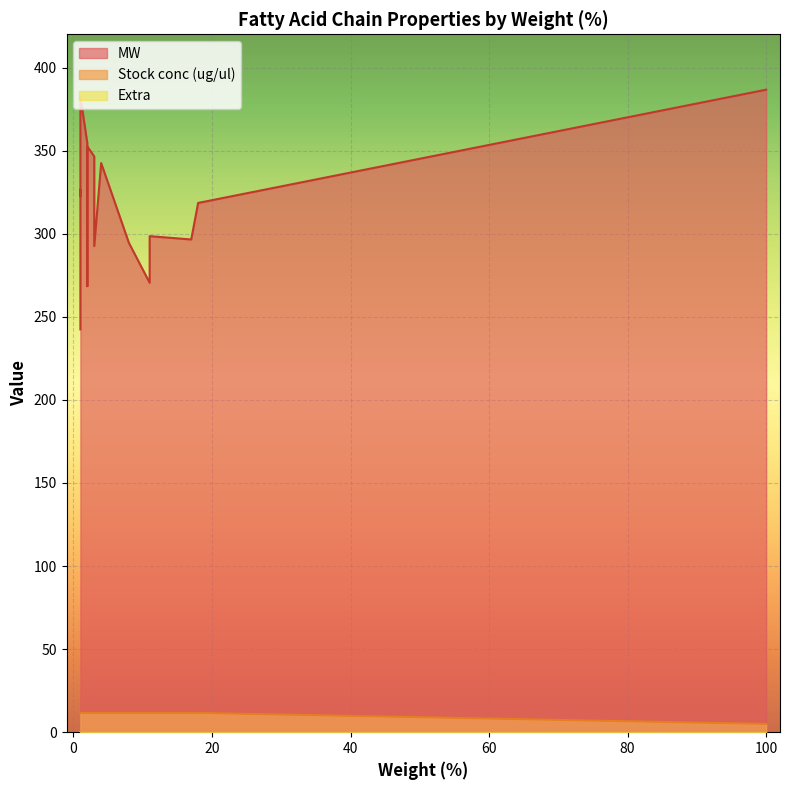

What is the maximum value for MW?

386.7